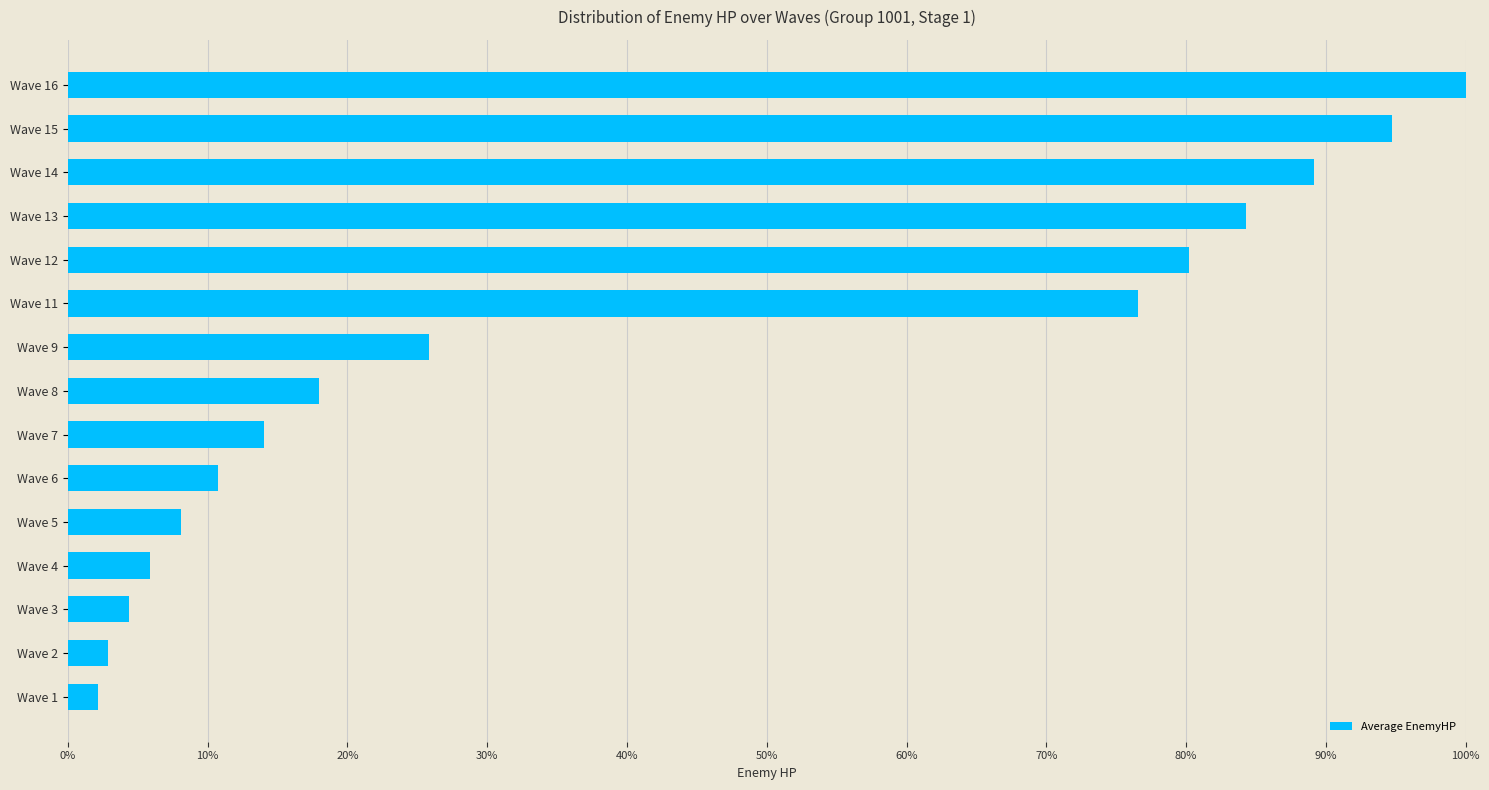

At which category does the chart reach its peak across all series?

Wave 16